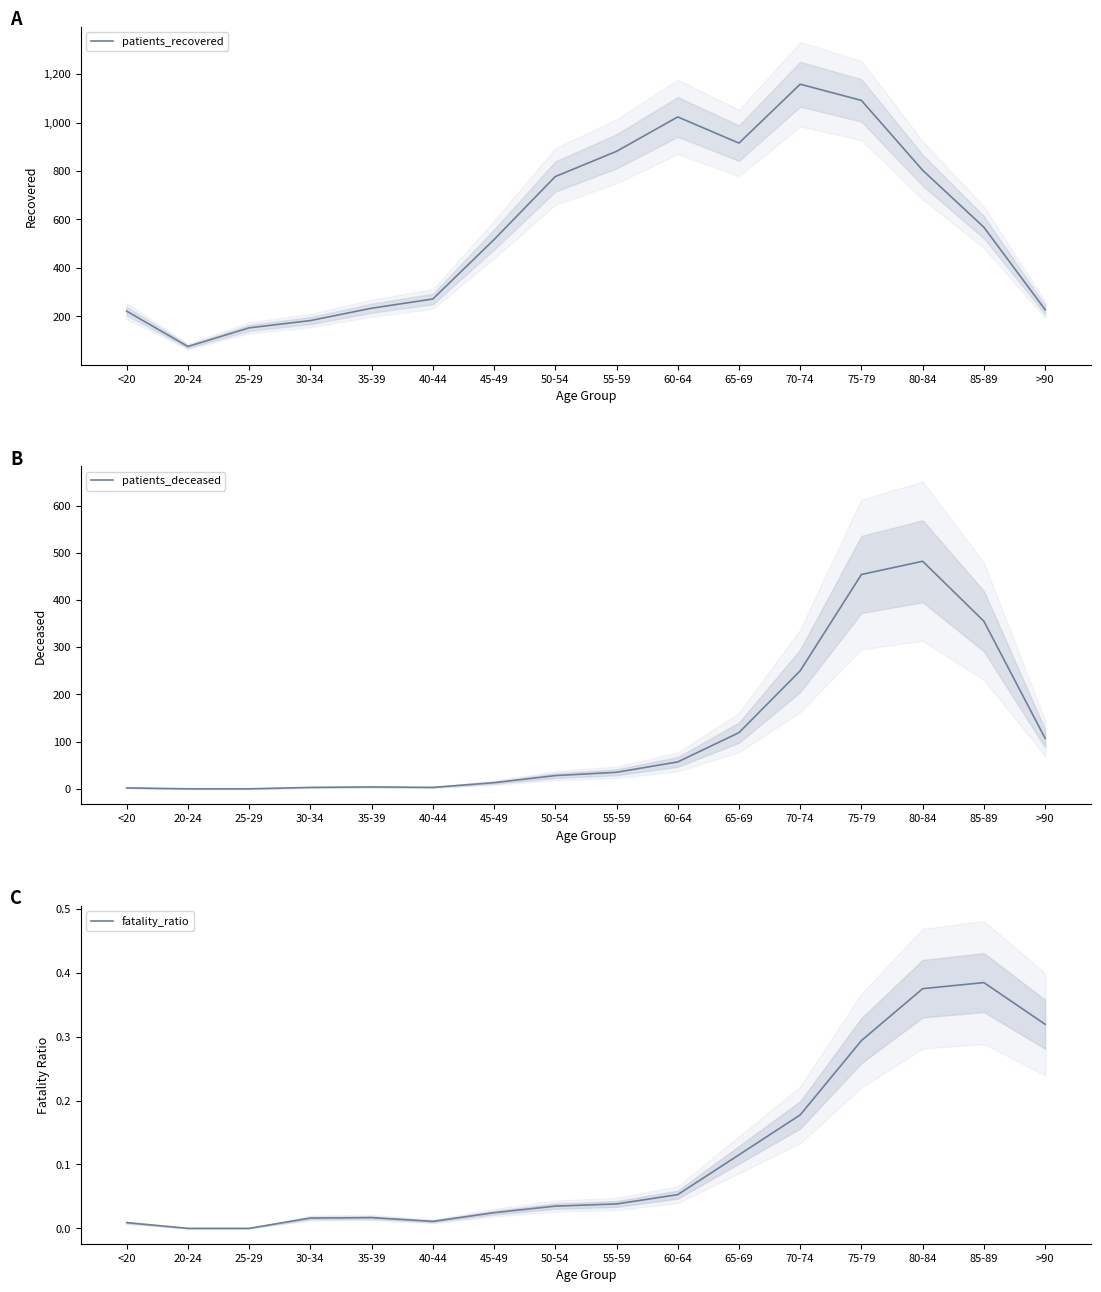

Where is the first local minimum for fatality_ratio?

40-44